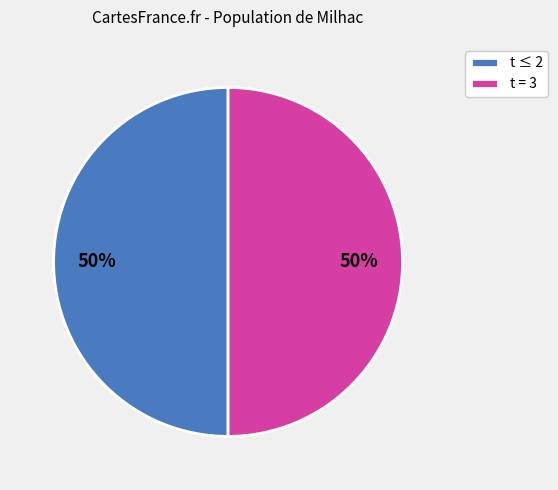

Is it true that t ≤ 2 is 64% of the pie?

False